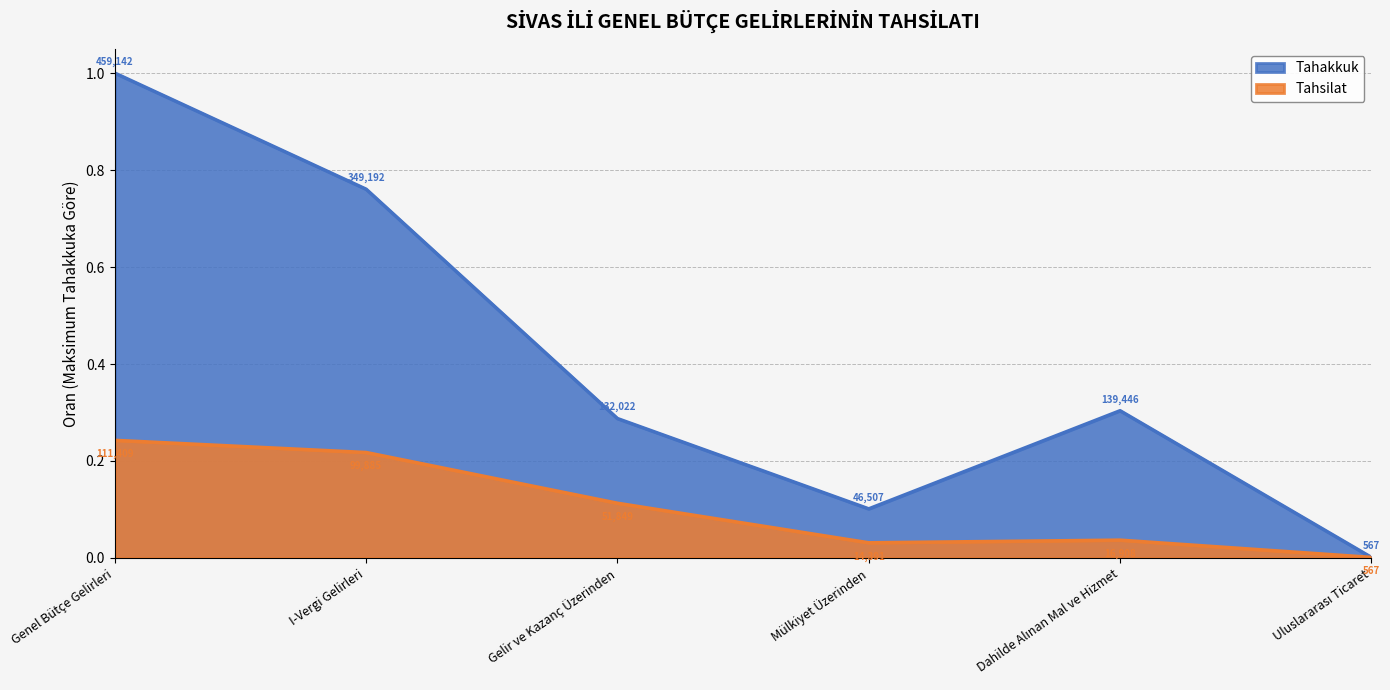

What position from the right is Mülkiyet Üzerinden?

3